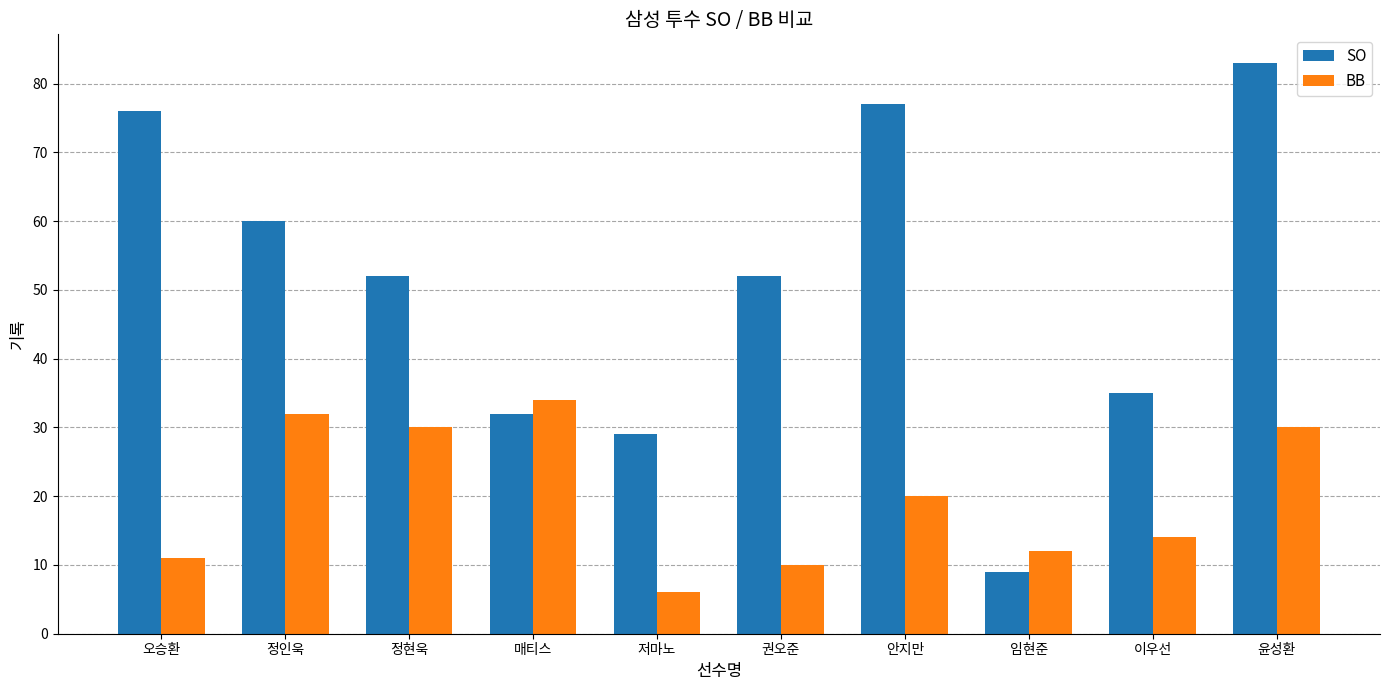

What position from the left is 오승환?

1